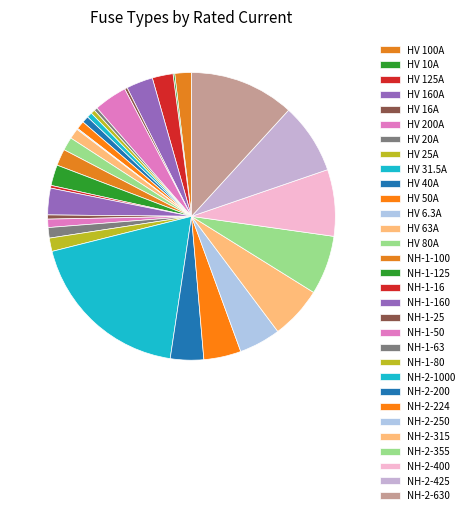

Which slice is the largest?

NH-2-1000